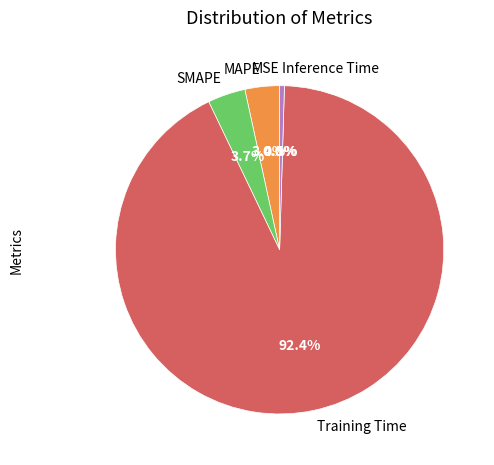

What is the majority slice?

Training Time